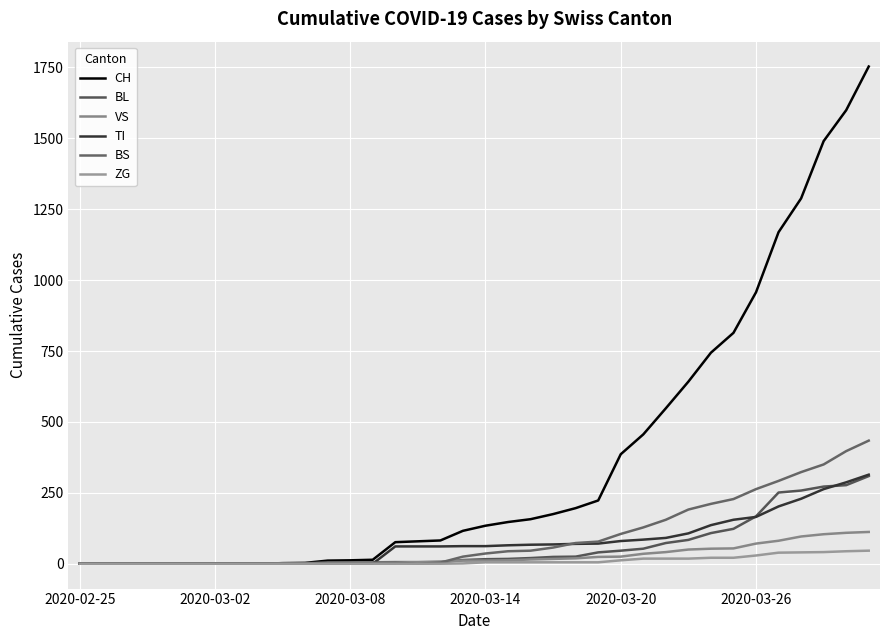

How many lines are shown in the chart?

6